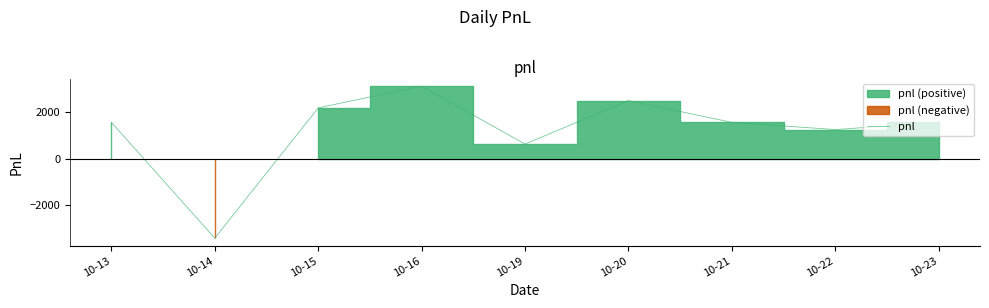

What is the value of the 8th point from the left?

1240